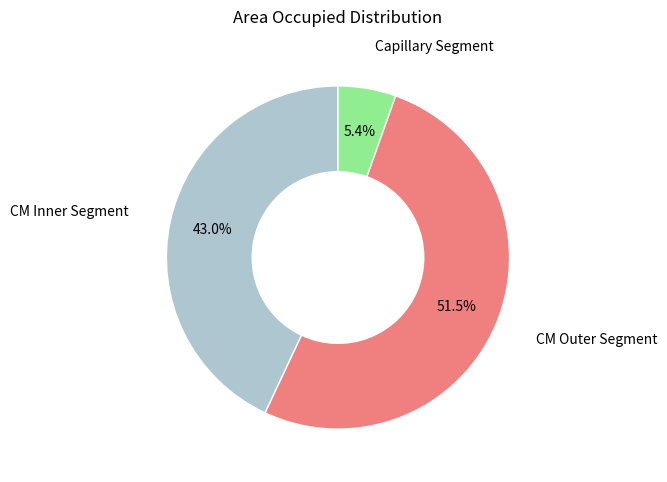

What is the total percentage of Capillary Segment and CM Outer Segment?

57.0%